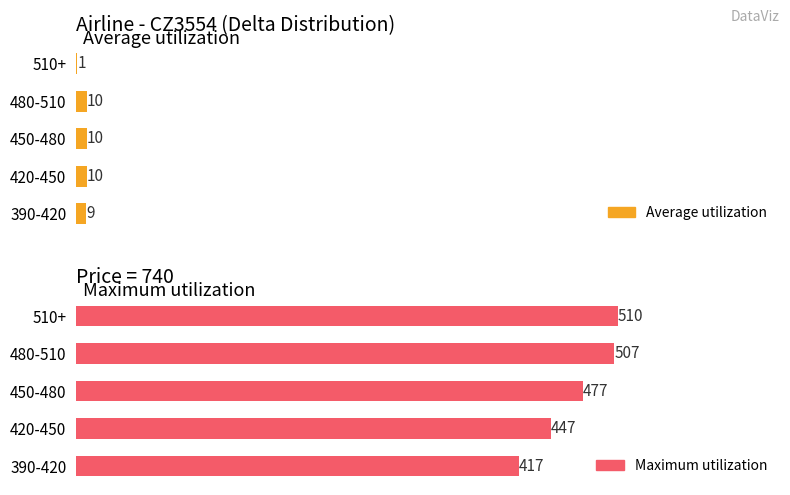

List the series in order of their peak value, highest first.

Maximum utilization, Average utilization